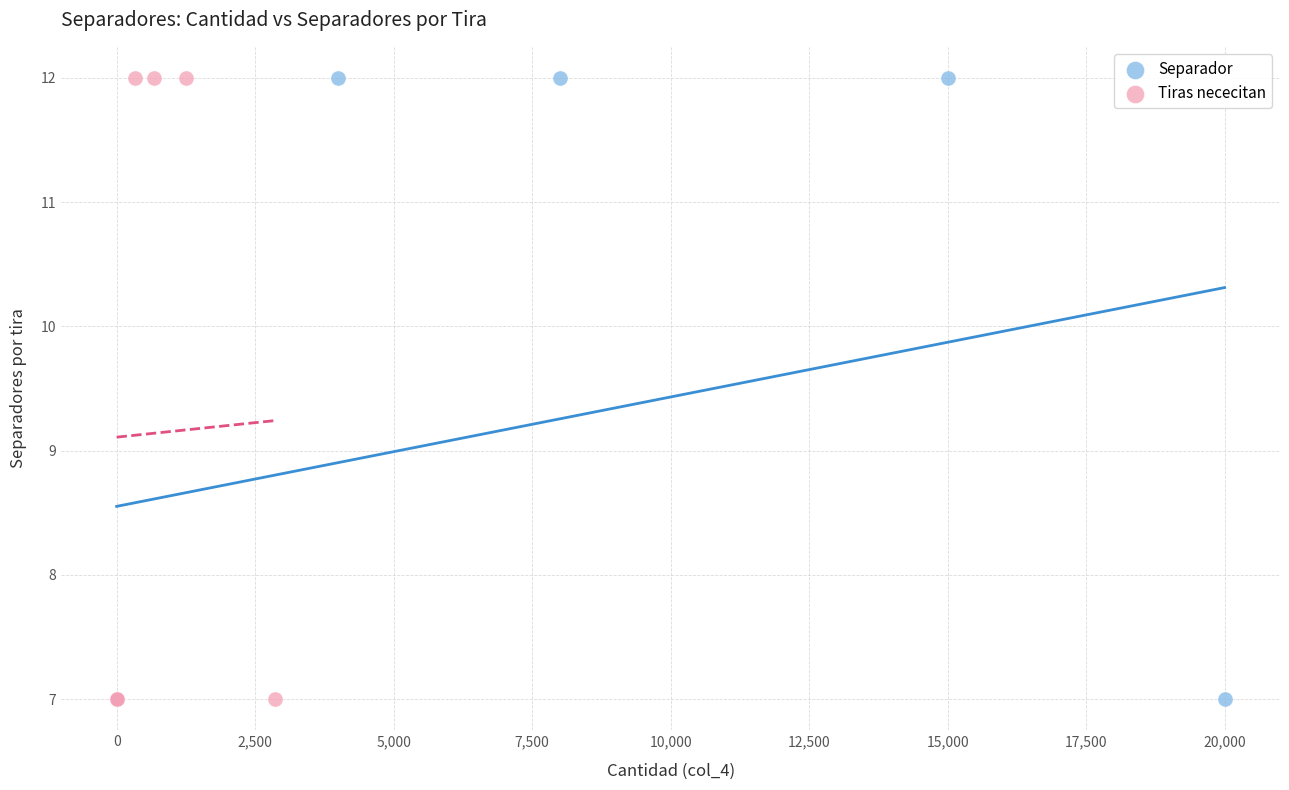

What are all the series names shown in the legend?

Separador, Tiras nececitan